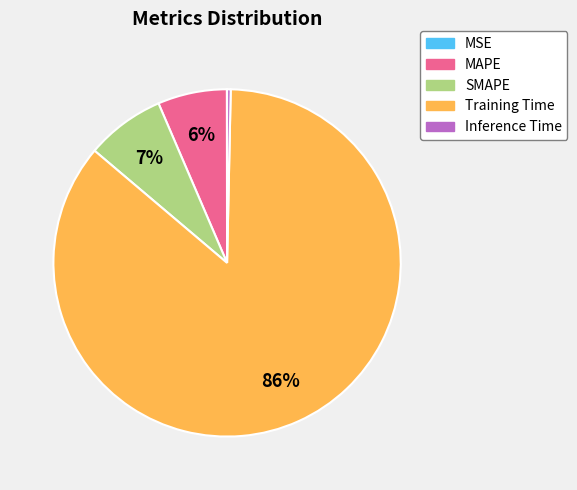

Which has a higher value, MAPE or Inference Time?

MAPE